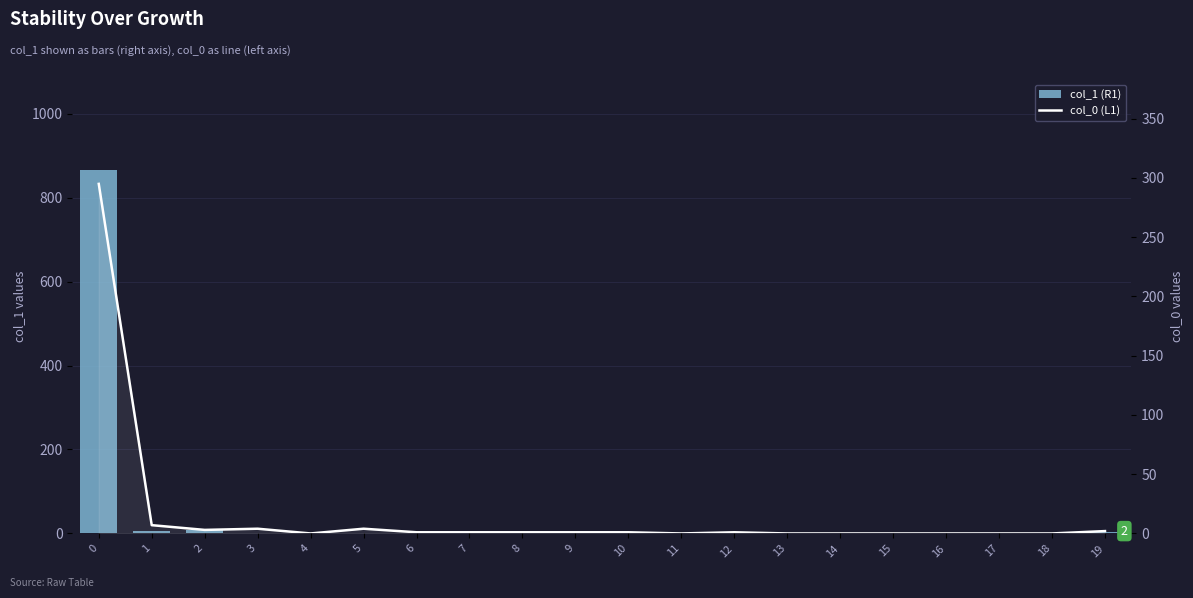

The col_0 (L1) series shows 295 at 0. True or false?

True